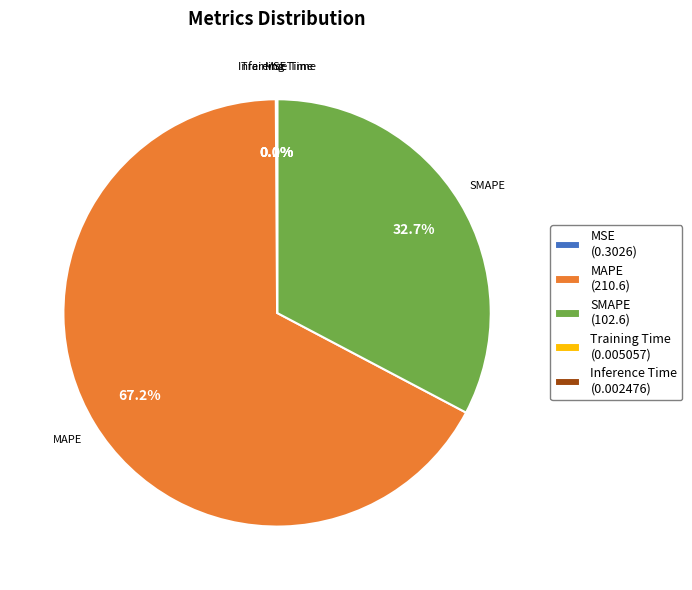

Between MAPE (210.6) and SMAPE (102.6), which is larger?

MAPE (210.6)